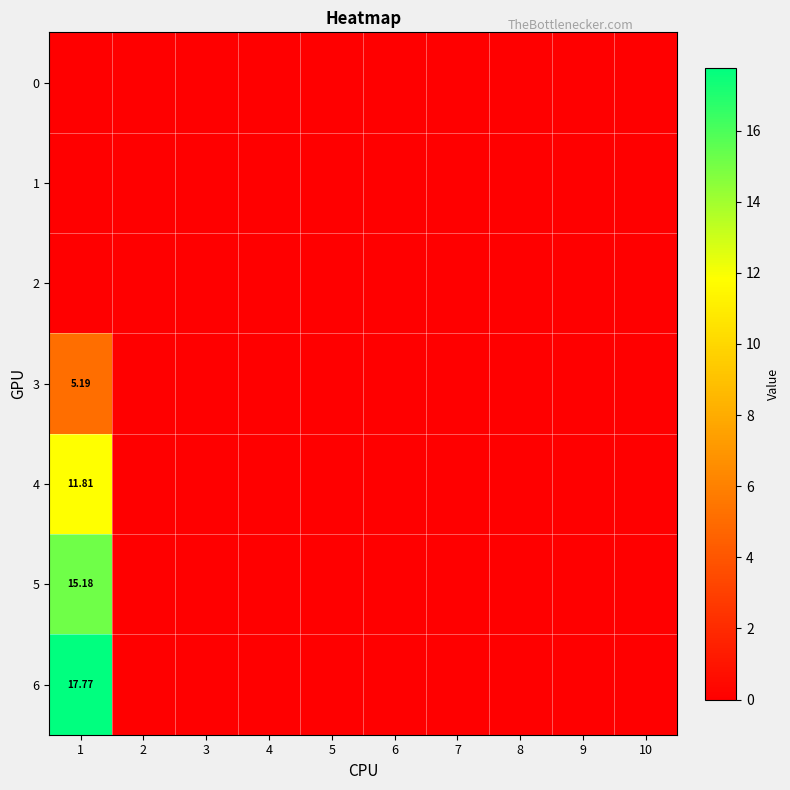

At which label is 0 closest to 0?

1